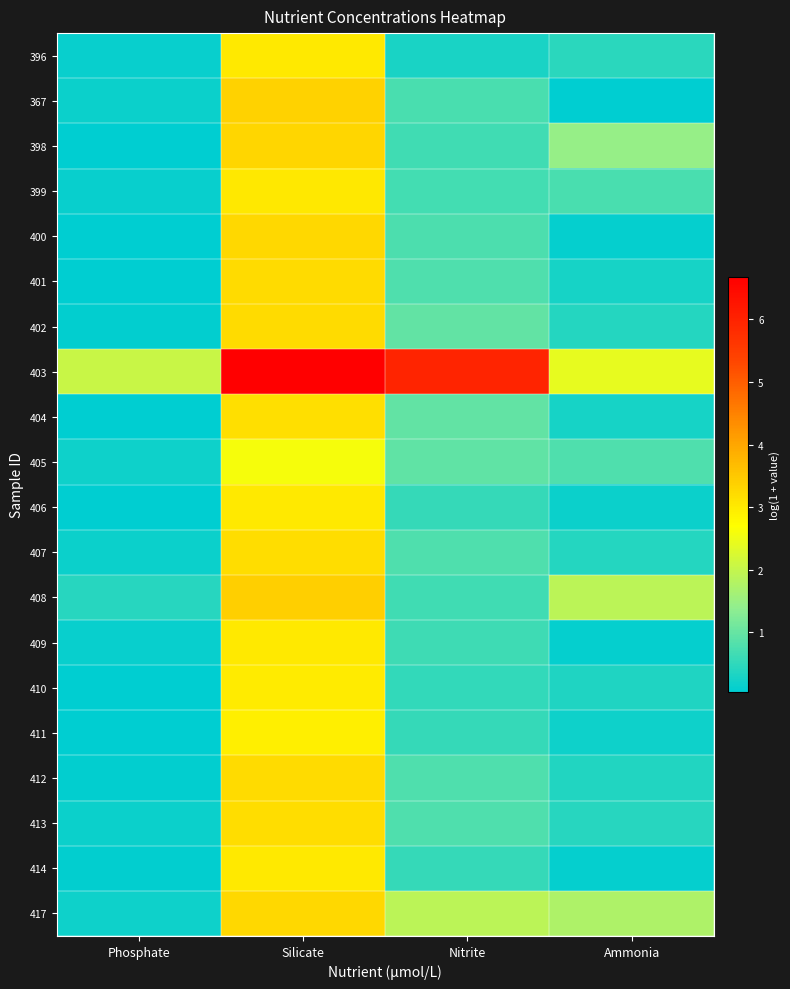

Reading left to right, extract all data points from this chart.

396: Phosphate=0.1	Silicate=3.0	Nitrite=0.3	Ammonia=0.4
367: Phosphate=0.2	Silicate=3.3	Nitrite=0.7	Ammonia=0.1
398: Phosphate=0.1	Silicate=3.3	Nitrite=0.7	Ammonia=1.5
399: Phosphate=0.1	Silicate=3.0	Nitrite=0.7	Ammonia=0.7
400: Phosphate=0.1	Silicate=3.3	Nitrite=0.8	Ammonia=0.1
401: Phosphate=0.1	Silicate=3.2	Nitrite=0.8	Ammonia=0.3
402: Phosphate=0.1	Silicate=3.2	Nitrite=1.0	Ammonia=0.4
403: Phosphate=2.1	Silicate=6.7	Nitrite=6.0	Ammonia=2.4
404: Phosphate=0.0	Silicate=3.2	Nitrite=1.0	Ammonia=0.3
405: Phosphate=0.2	Silicate=2.6	Nitrite=0.9	Ammonia=0.8
406: Phosphate=0.0	Silicate=3.0	Nitrite=0.6	Ammonia=0.2
407: Phosphate=0.2	Silicate=3.2	Nitrite=0.8	Ammonia=0.4
408: Phosphate=0.4	Silicate=3.4	Nitrite=0.7	Ammonia=1.9
409: Phosphate=0.1	Silicate=3.0	Nitrite=0.6	Ammonia=0.1
410: Phosphate=0.1	Silicate=3.0	Nitrite=0.5	Ammonia=0.3
411: Phosphate=0.0	Silicate=2.9	Nitrite=0.6	Ammonia=0.2
412: Phosphate=0.1	Silicate=3.2	Nitrite=0.8	Ammonia=0.4
413: Phosphate=0.2	Silicate=3.2	Nitrite=0.8	Ammonia=0.4
414: Phosphate=0.1	Silicate=3.0	Nitrite=0.6	Ammonia=0.1
417: Phosphate=0.2	Silicate=3.3	Nitrite=1.9	Ammonia=1.7